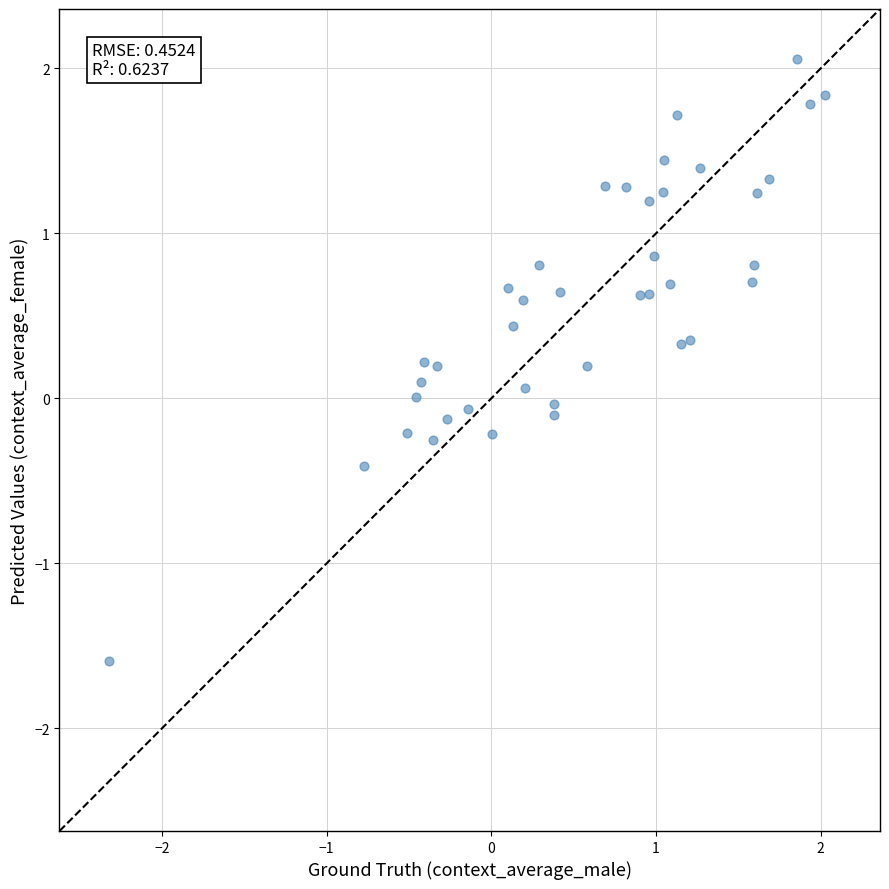

What is the range of X values (max minus min)?

4.3